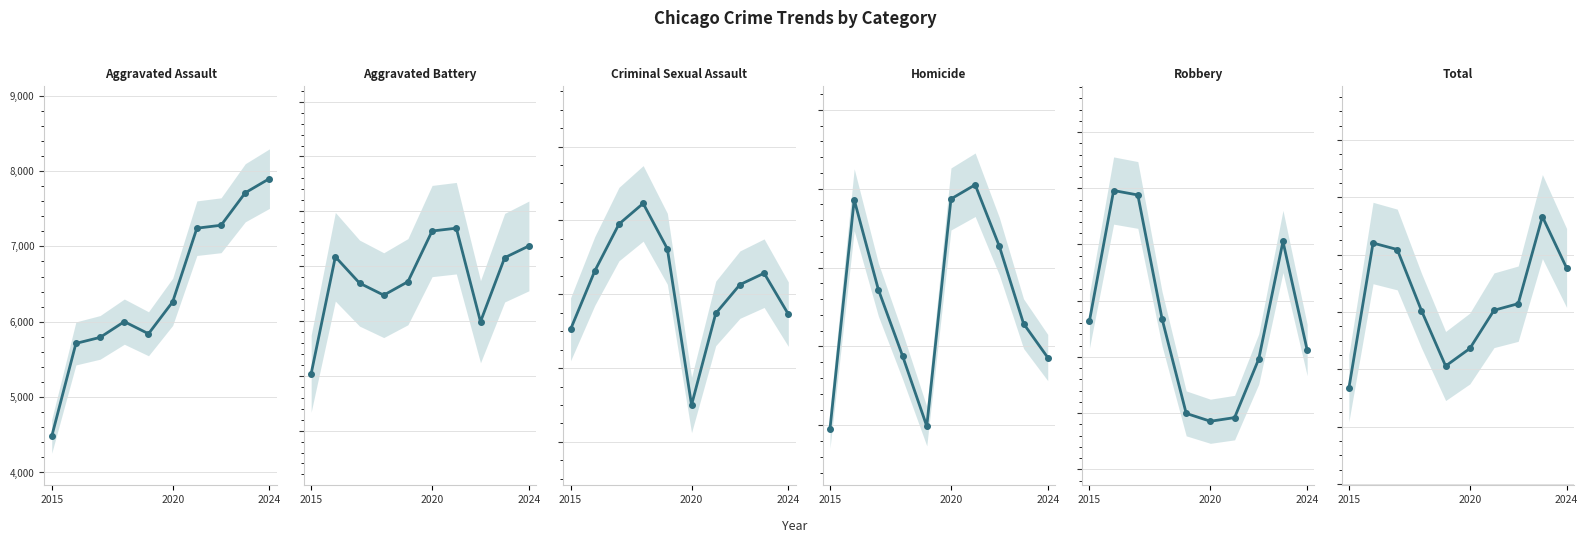

How many values in the Criminal Sexual Assault series exceed 1857?

4